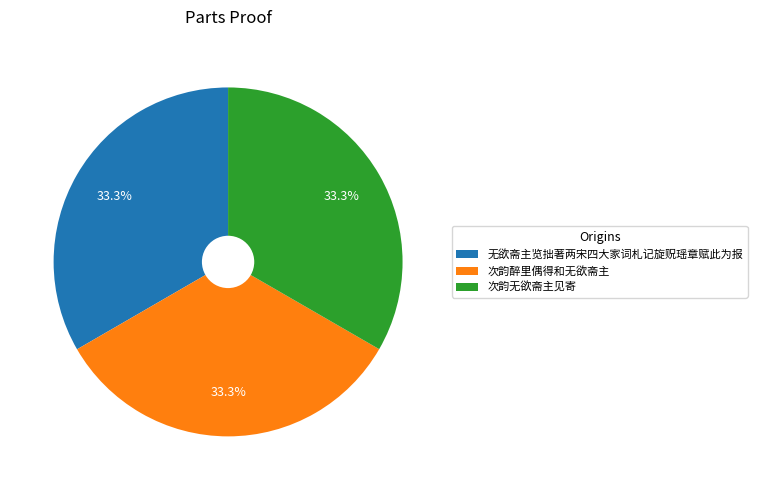

To the nearest percent, what percentage of the pie is 次韵醉里偶得和无欲斋主?

33%